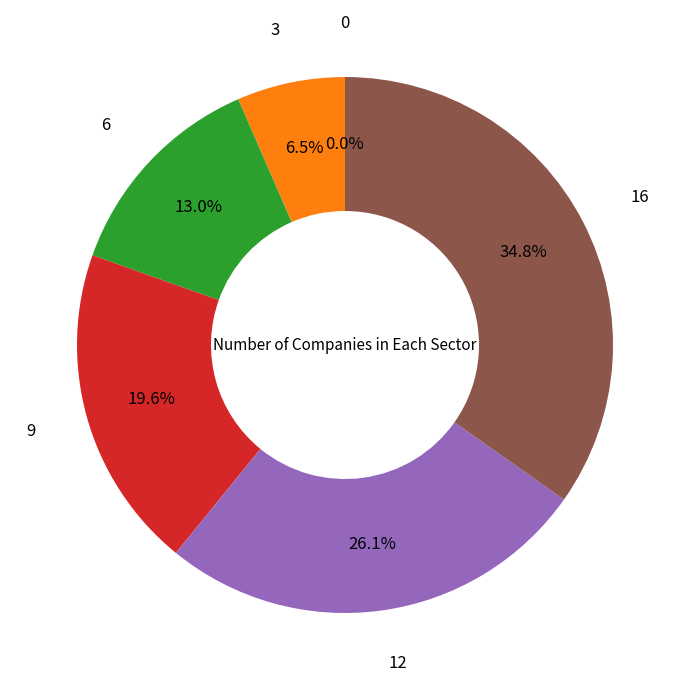

To the nearest percent, what is the combined percentage of 16 and 3?

41%